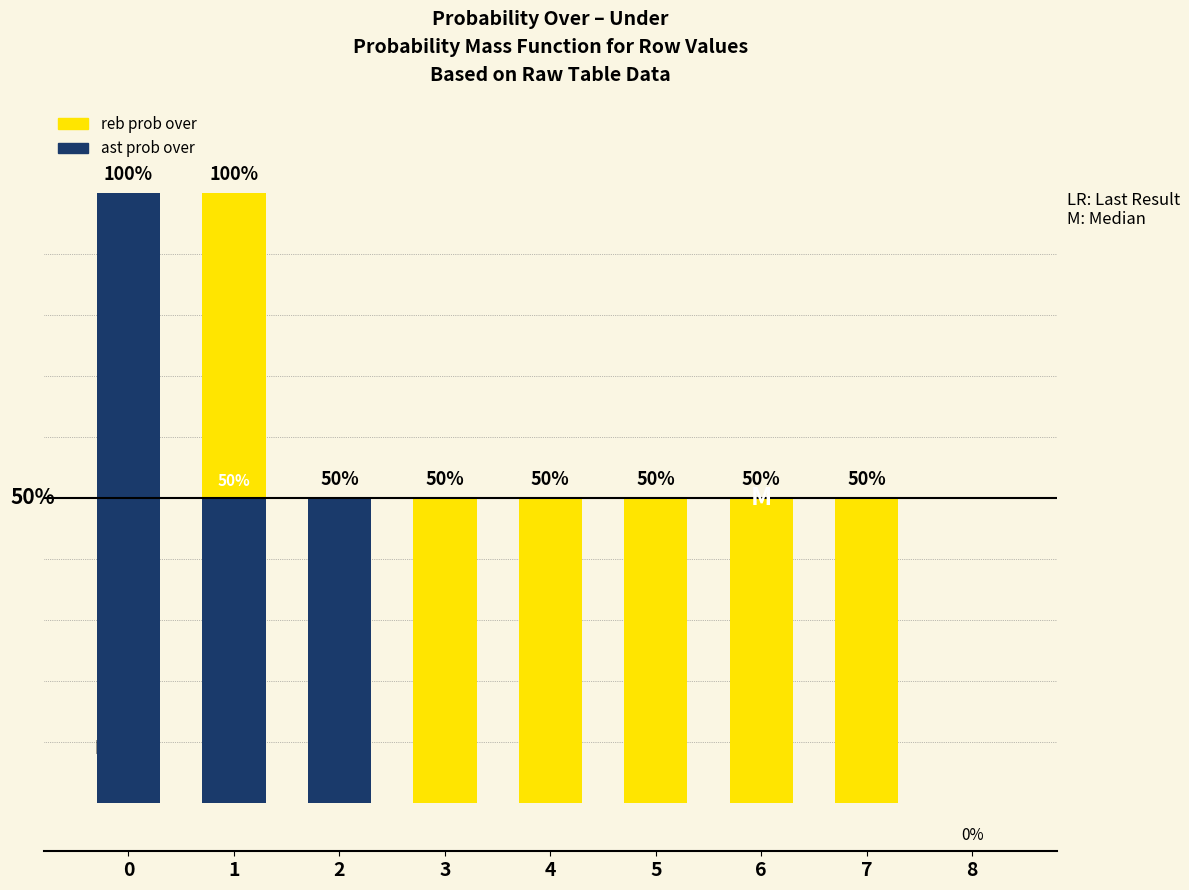

Reading right to left, extract all data points from this chart.

reb prob over: 8=0	7=50	6=50	5=50	4=50	3=50	2=50	1=100	0=100
ast prob over: 8=0	7=0	6=0	5=0	4=0	3=0	2=50	1=50	0=100